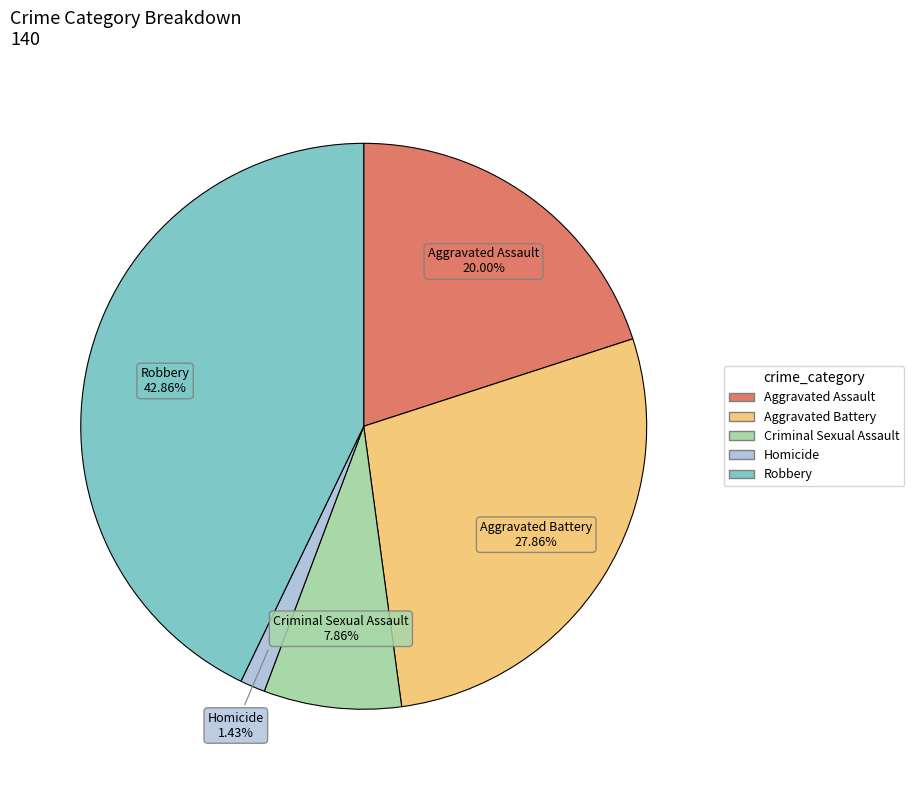

Count the number of slices in the pie.

5